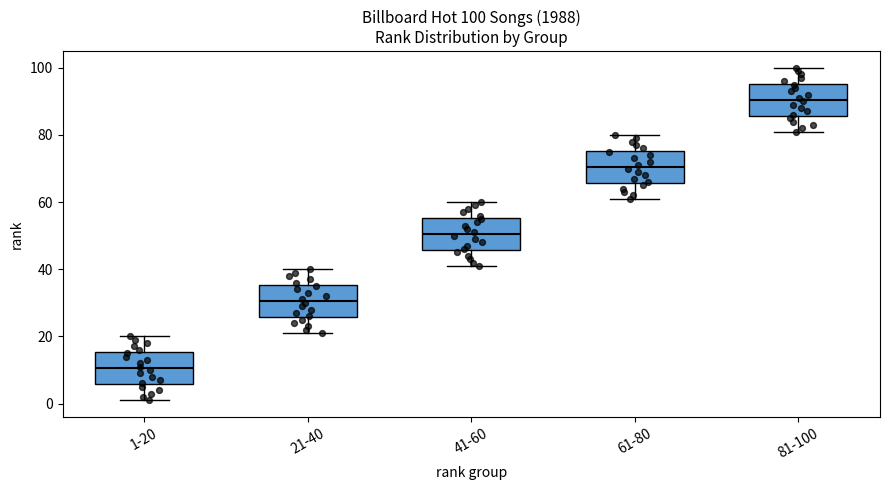

Which box's median line is the lowest?

1-20